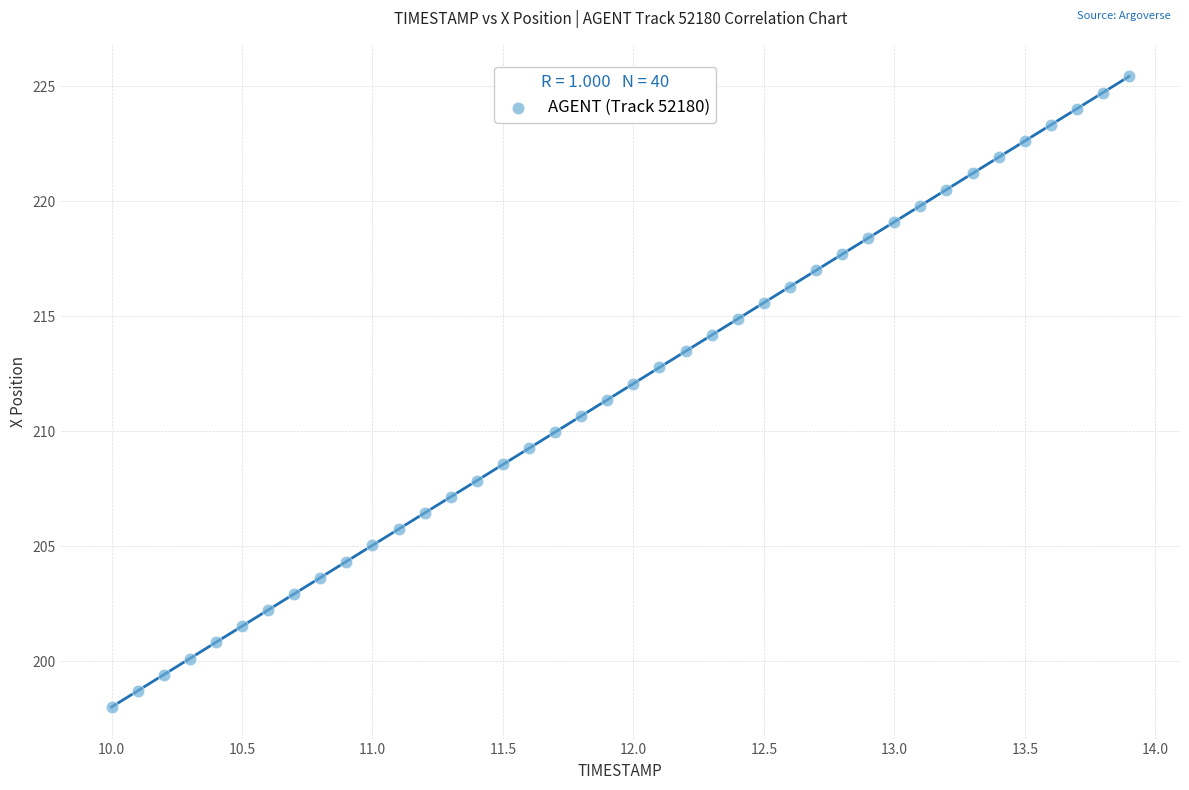

What is the range of Y values (max minus min)?

27.4